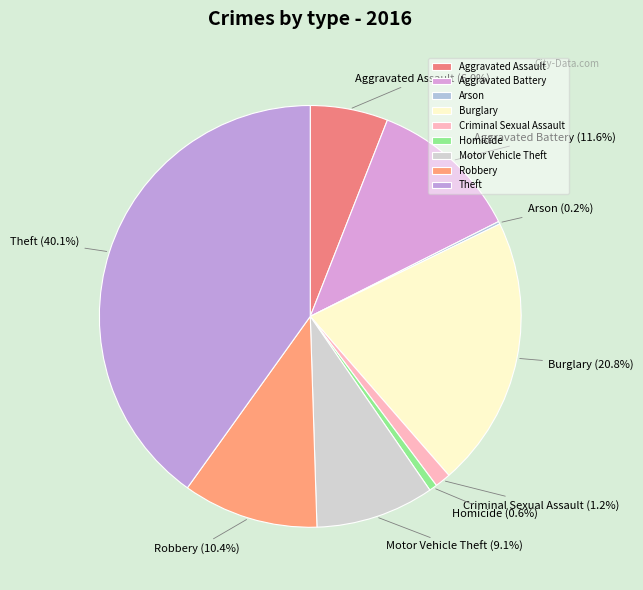

Is Aggravated Assault the majority of the pie?

No